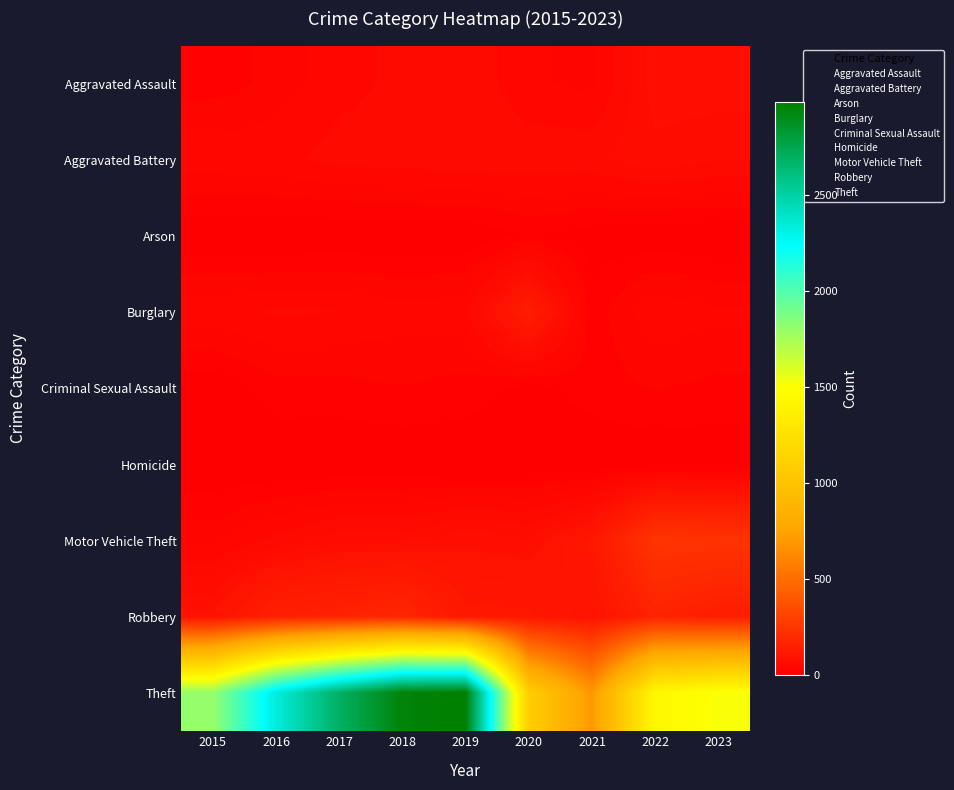

Reading left to right, extract all data points from this chart.

Aggravated Assault: 2015=17	2016=27	2017=43	2018=49	2019=56	2020=37	2021=31	2022=76	2023=76
Aggravated Battery: 2015=43	2016=44	2017=51	2018=52	2019=57	2020=55	2021=56	2022=66	2023=60
Arson: 2015=0	2016=0	2017=1	2018=2	2019=1	2020=13	2021=6	2022=3	2023=1
Burglary: 2015=43	2016=48	2017=47	2018=40	2019=43	2020=133	2021=16	2022=44	2023=37
Criminal Sexual Assault: 2015=3	2016=19	2017=19	2018=23	2019=18	2020=8	2021=17	2022=24	2023=20
Homicide: 2015=0	2016=1	2017=0	2018=1	2019=2	2020=3	2021=2	2022=2	2023=2
Motor Vehicle Theft: 2015=31	2016=50	2017=66	2018=66	2019=78	2020=72	2021=108	2022=240	2023=233
Robbery: 2015=86	2016=149	2017=161	2018=180	2019=110	2020=108	2021=86	2022=163	2023=139
Theft: 2015=1798	2016=2332	2017=2685	2018=2953	2019=2981	2020=1090	2021=690	2022=1435	2023=1505